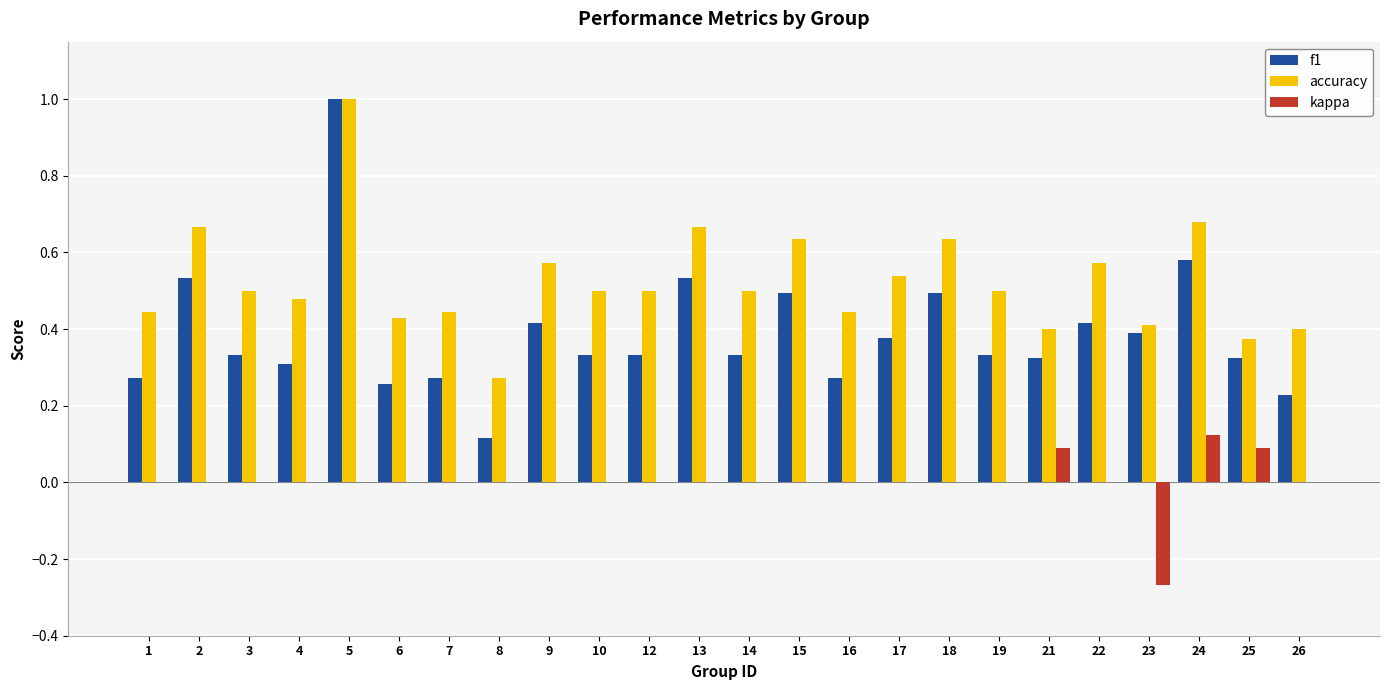

Which series changed the most between 8 and 14?

accuracy